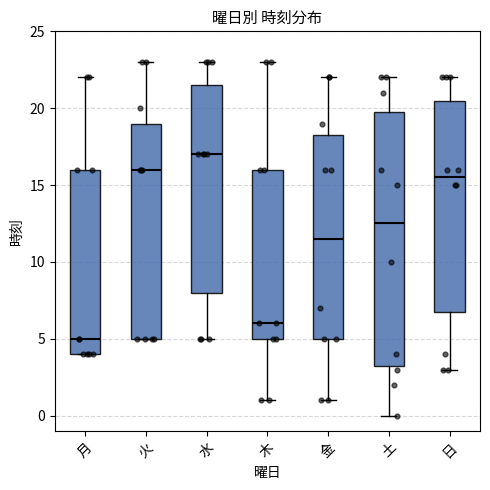

Which box is the tallest, from its lower edge to its upper edge?

土